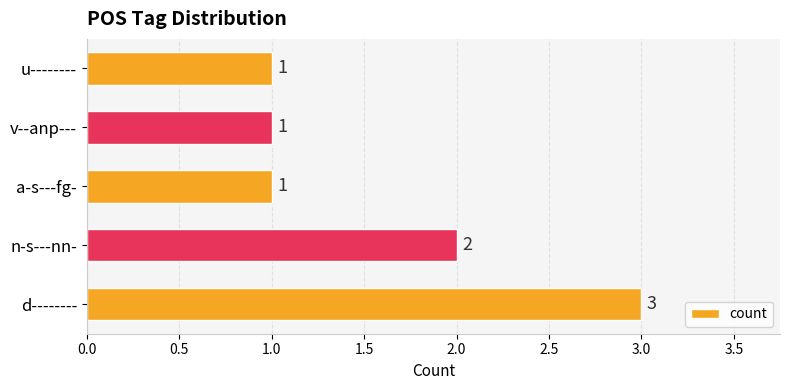

What is the sum of all values?

8